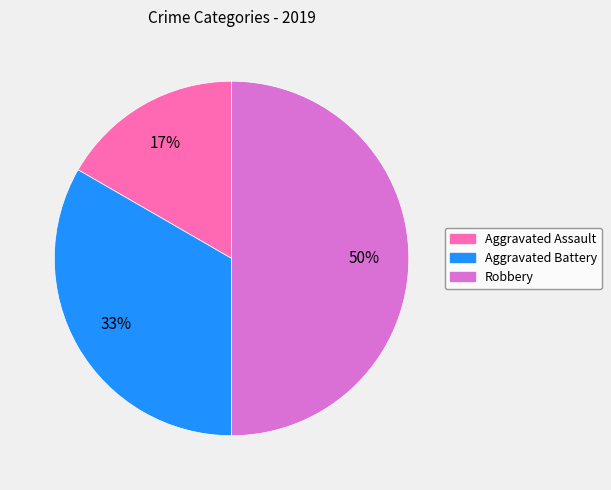

Is it true that Aggravated Assault is 25% of the pie?

False